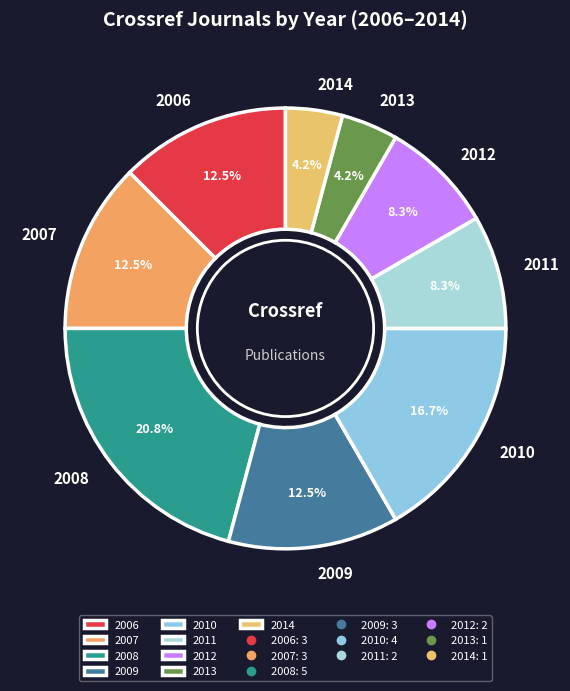

Which slice is the largest?

2008